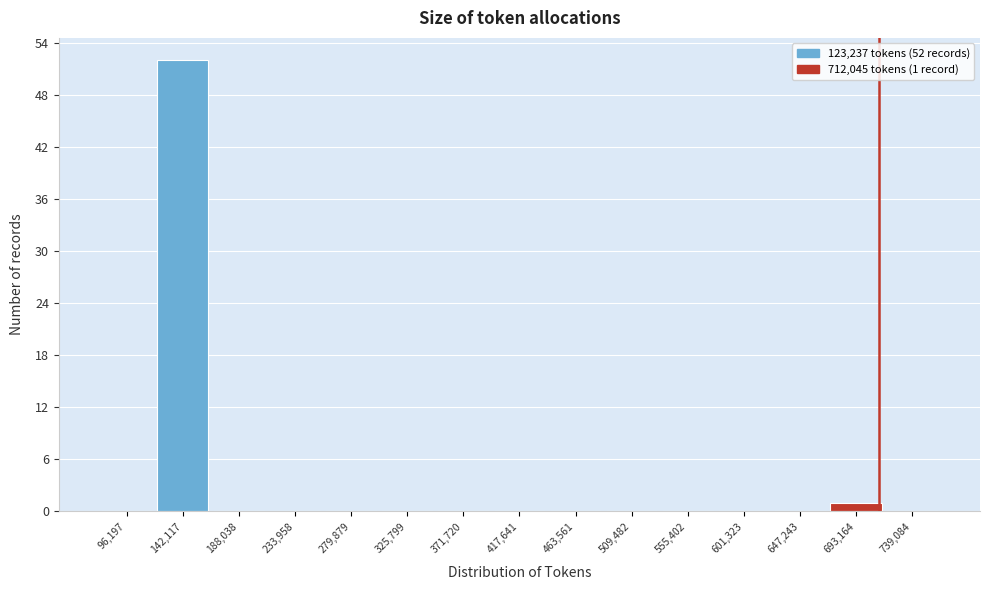

Over which range of the x-axis is the bar tallest?

120000 to 165000